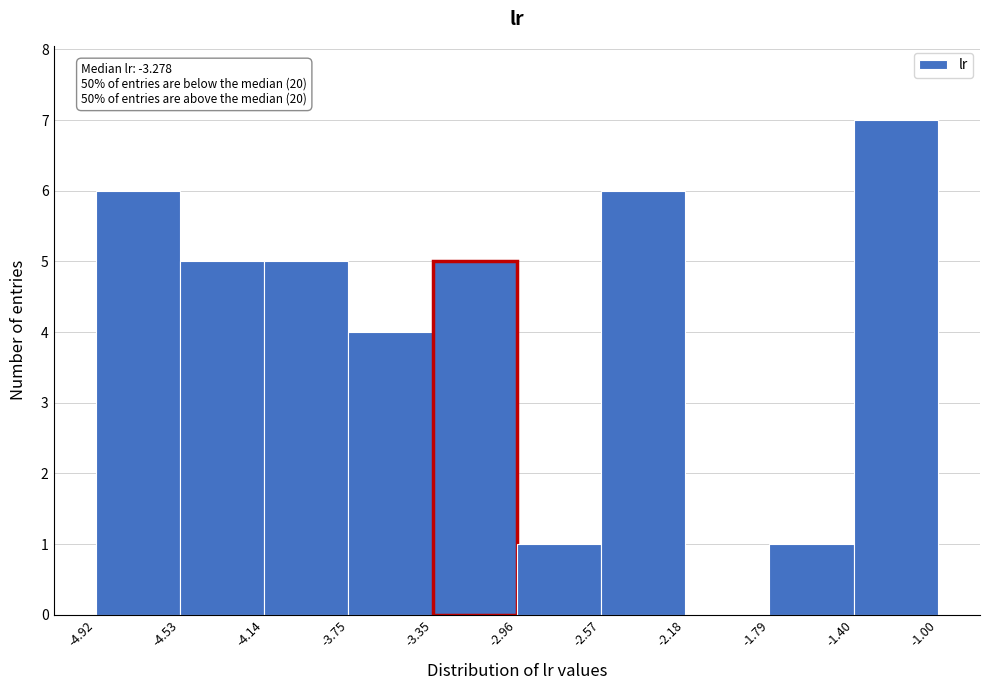

Over which range of the x-axis is the bar tallest?

-1.40 to -1.00